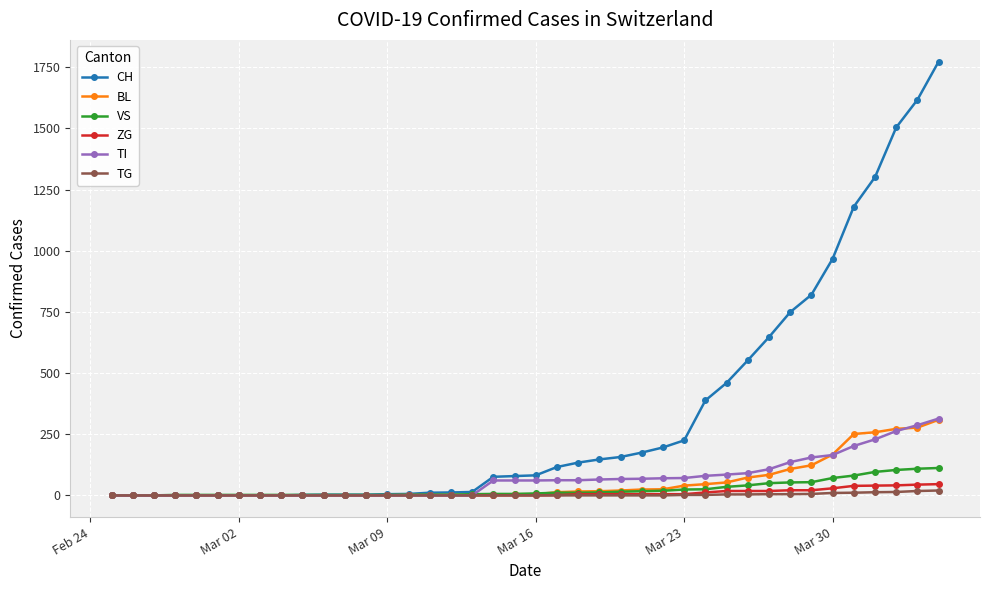

What is the maximum value for VS?

112